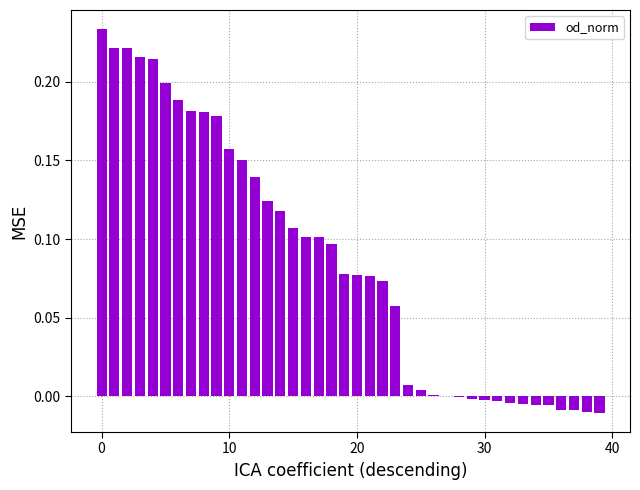

How many distinct data groups are displayed?

1